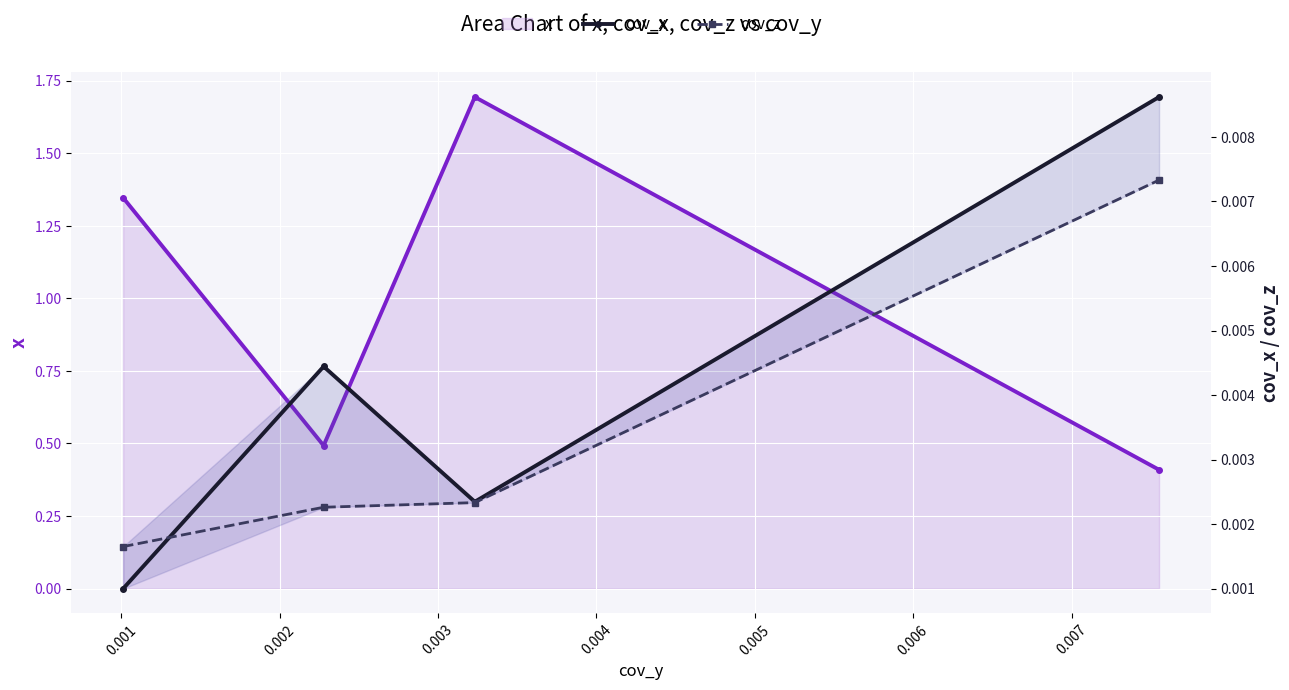

True or false: cov_z and cov_x intersect in this chart.

True